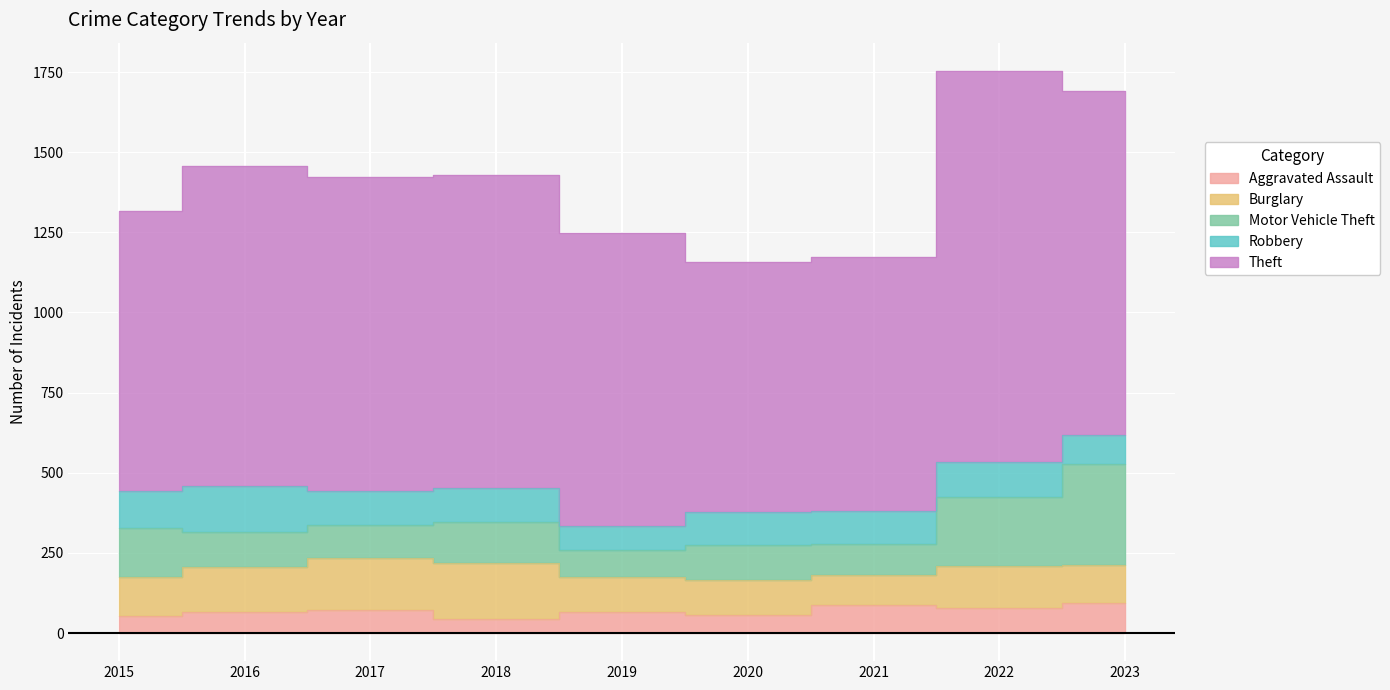

Reading right to left, transcribe all the data shown in this chart.

Aggravated Assault: 93	77	86	56	65	43	72	66	54
Burglary: 119	132	95	110	110	176	162	139	121
Motor Vehicle Theft: 315	216	96	109	84	127	104	110	152
Robbery: 90	107	105	102	75	107	105	144	117
Theft: 1073	1222	791	782	914	977	979	999	874